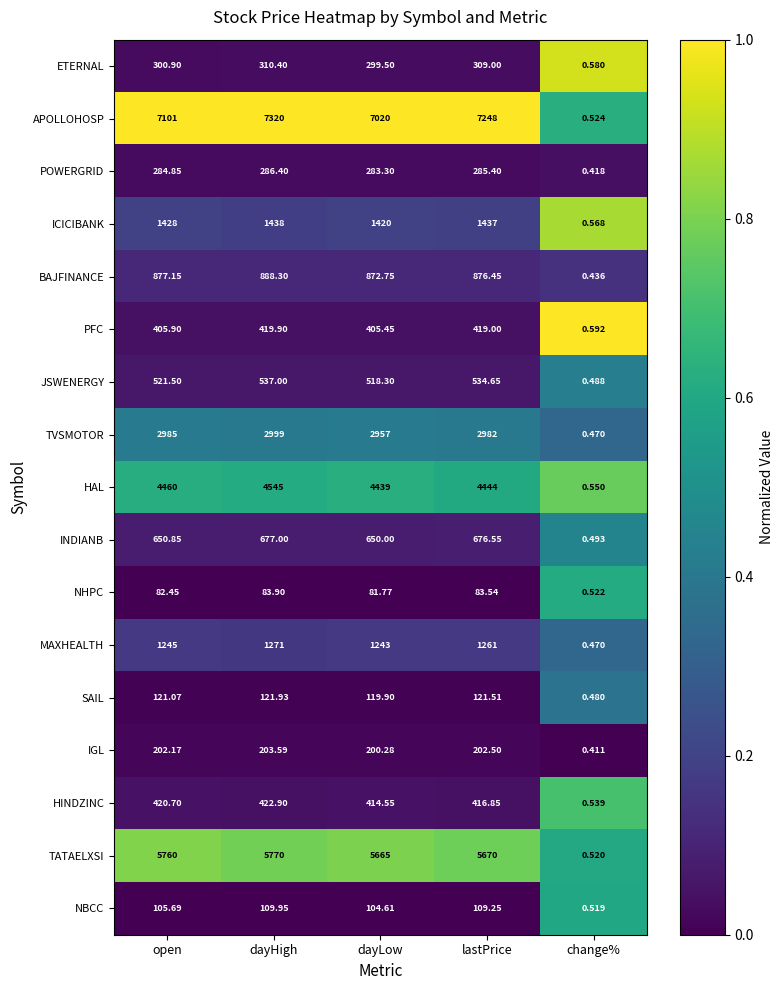

At which label does ICICIBANK reach its minimum?

change%